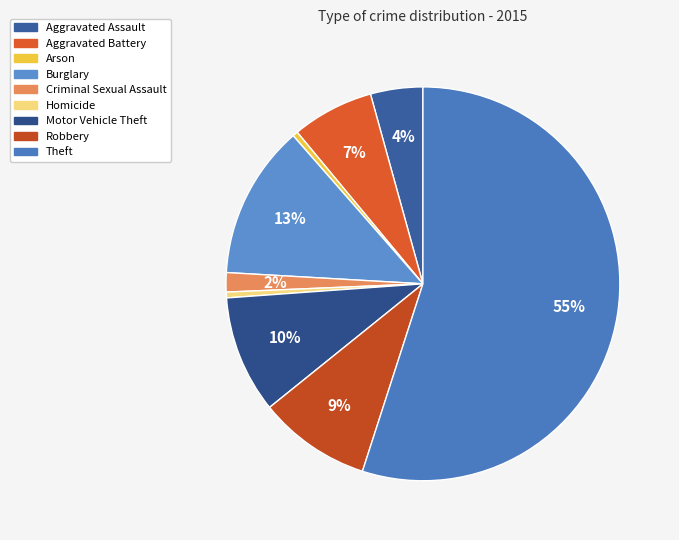

Which slice is the largest?

Theft